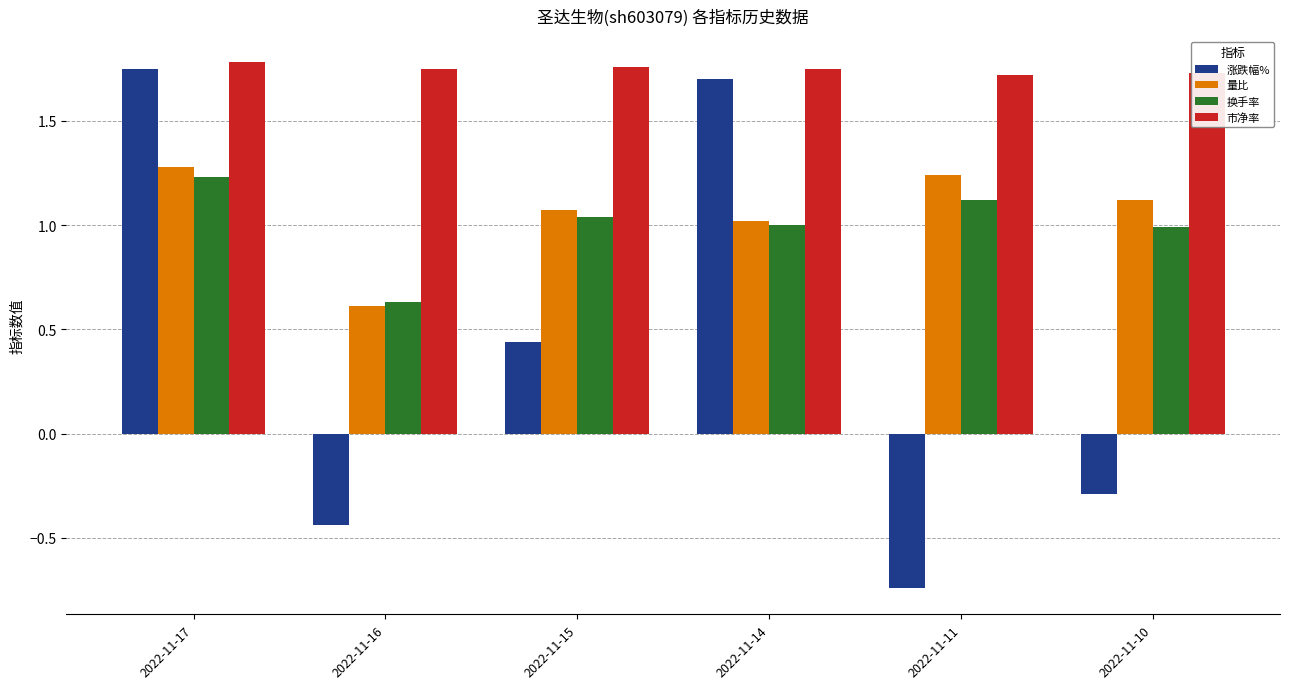

Rank the categories by 涨跌幅% value from lowest to highest.

2022-11-11, 2022-11-16, 2022-11-10, 2022-11-15, 2022-11-14, 2022-11-17